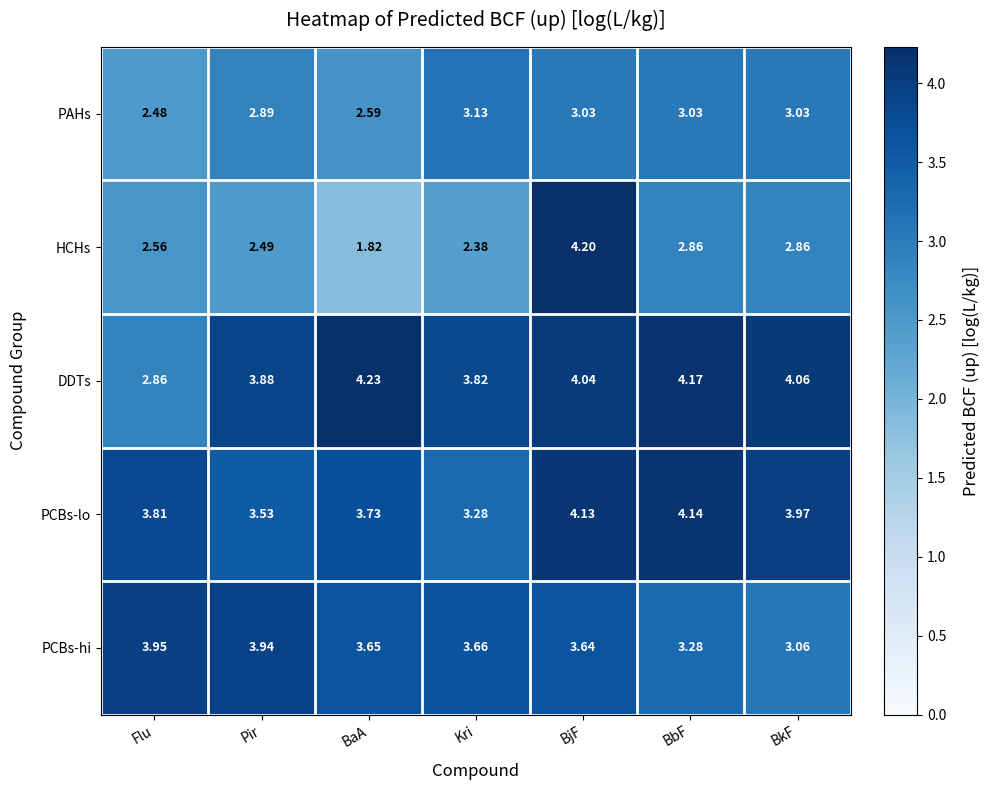

At which category does the chart reach its peak across all series?

BaA